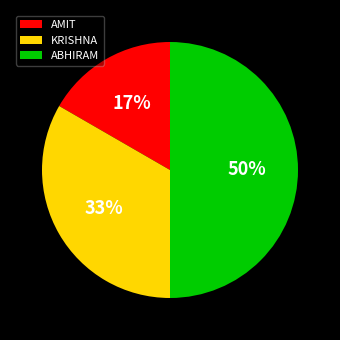

Which slice is the smallest?

AMIT